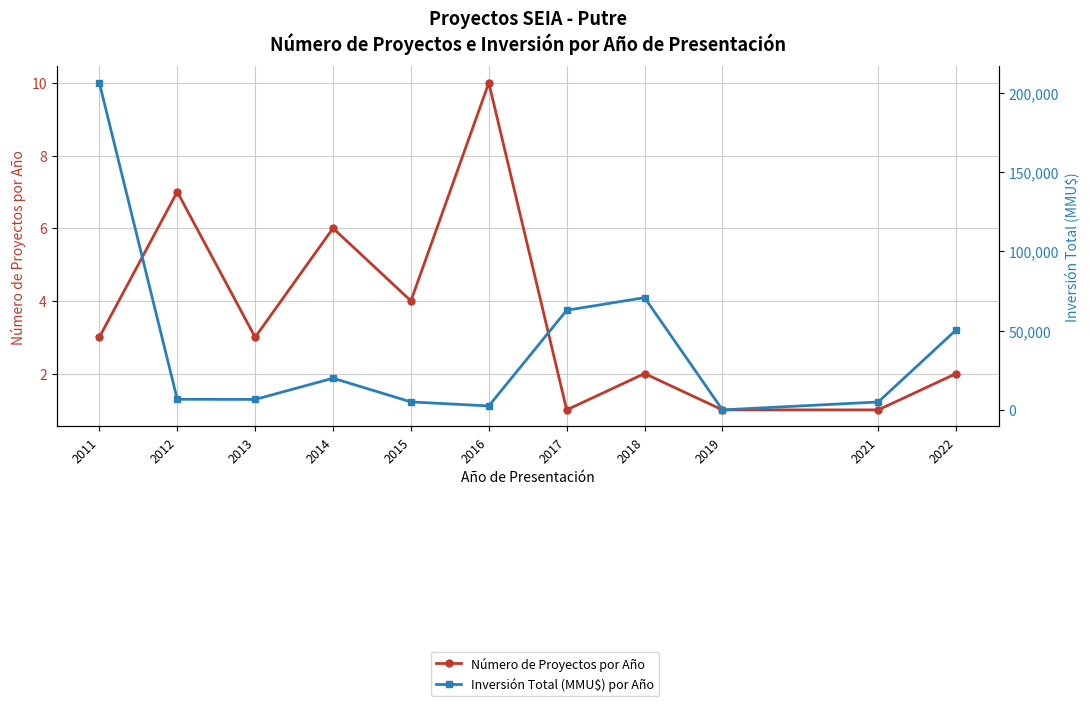

How many interior local valleys does the Número de Proyectos por Año series have?

3